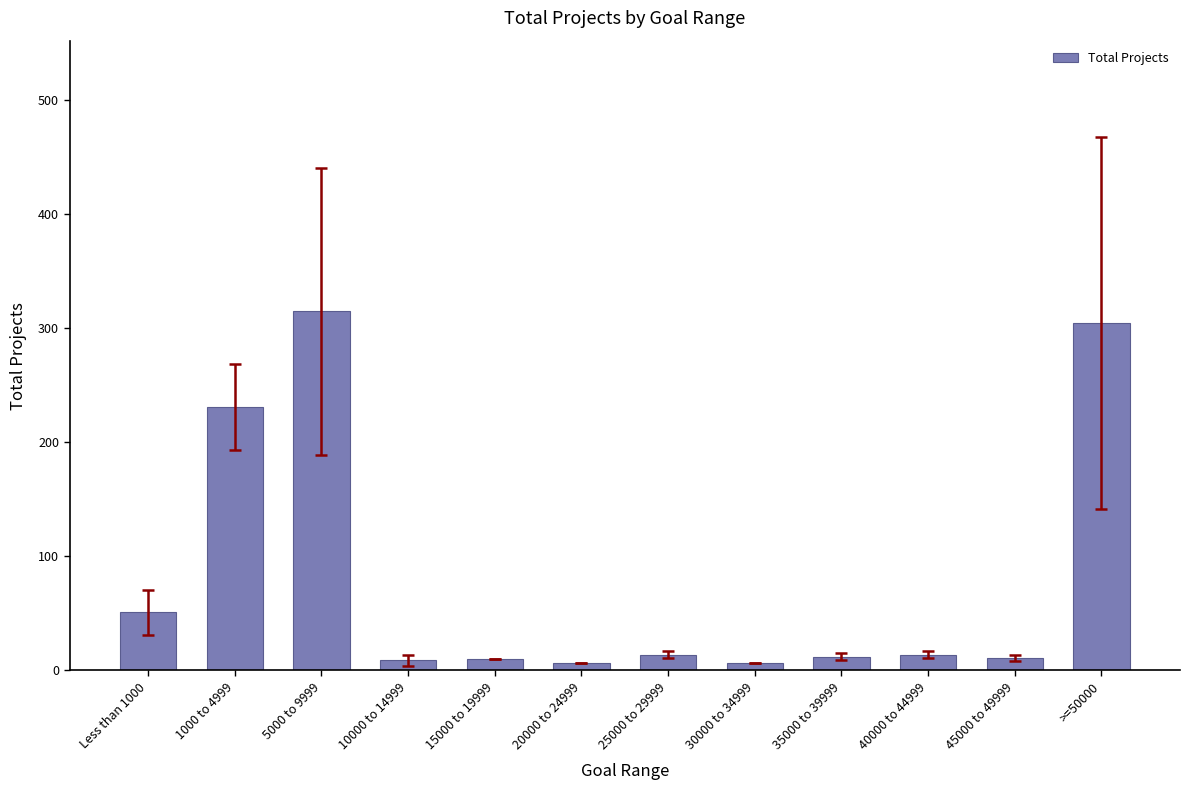

What is the average value?

82